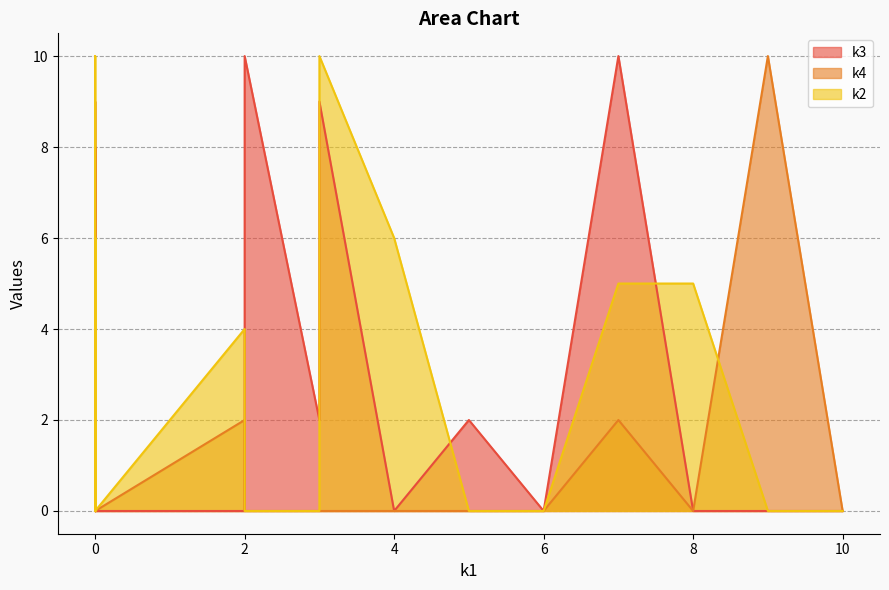

Does the chart have visible grid lines?

Yes